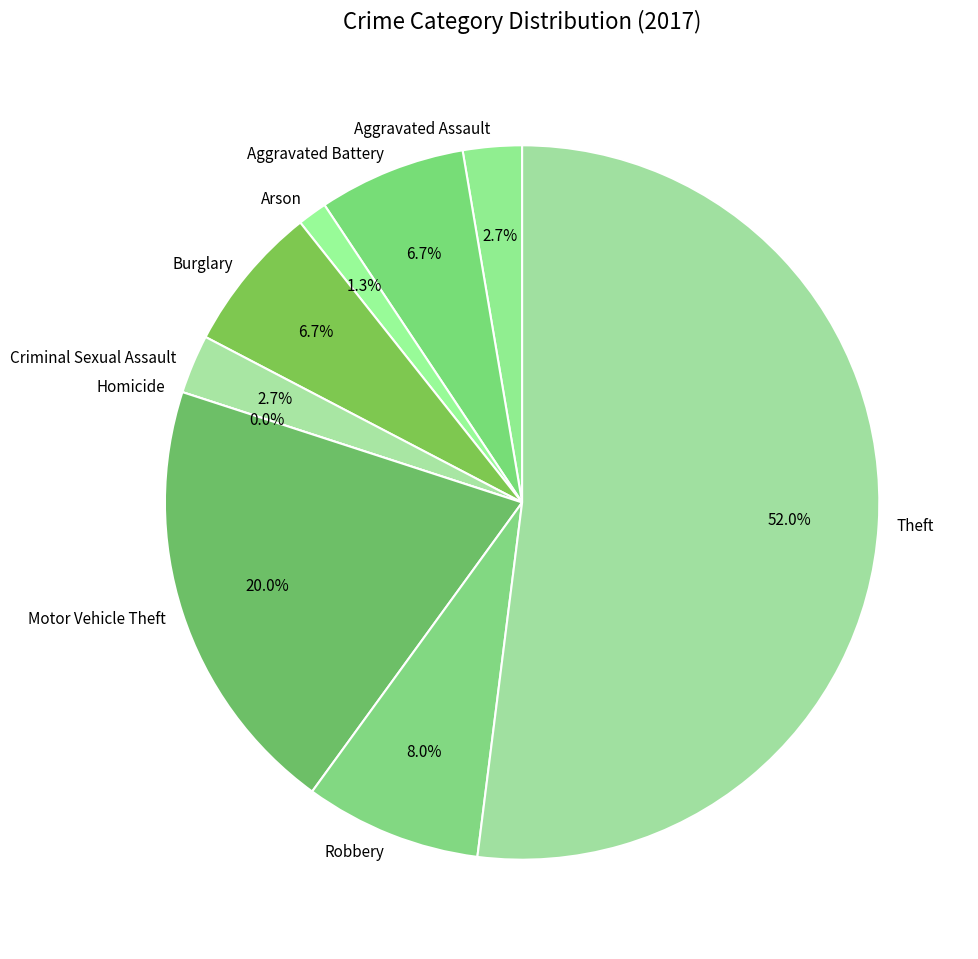

Is there any slice that represents more than half of the pie?

Yes